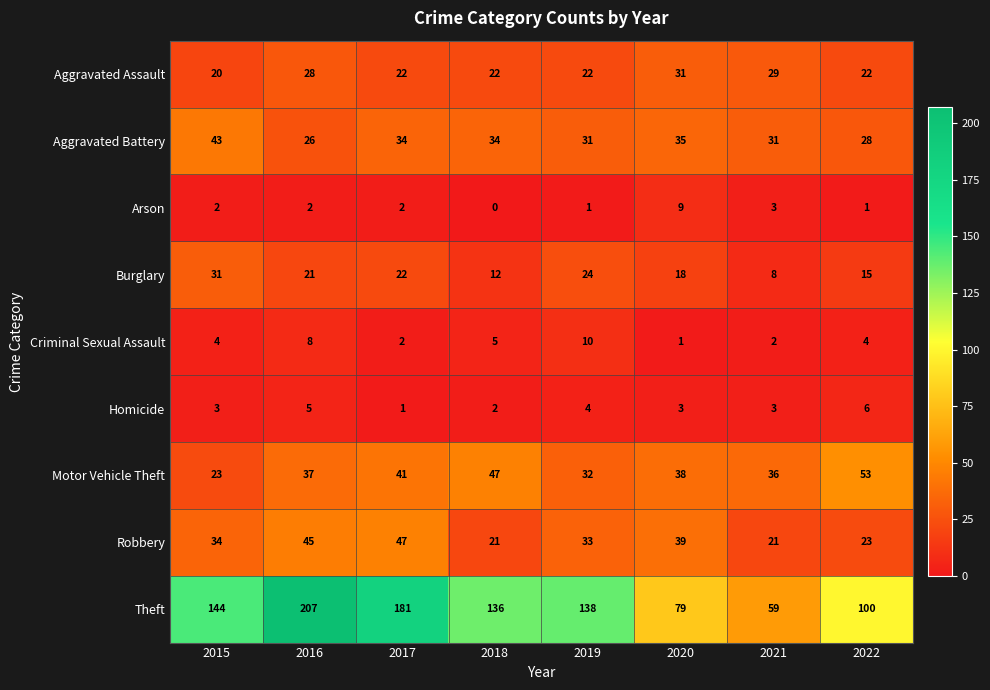

Count the Homicide values in the range 3 to 5.

5